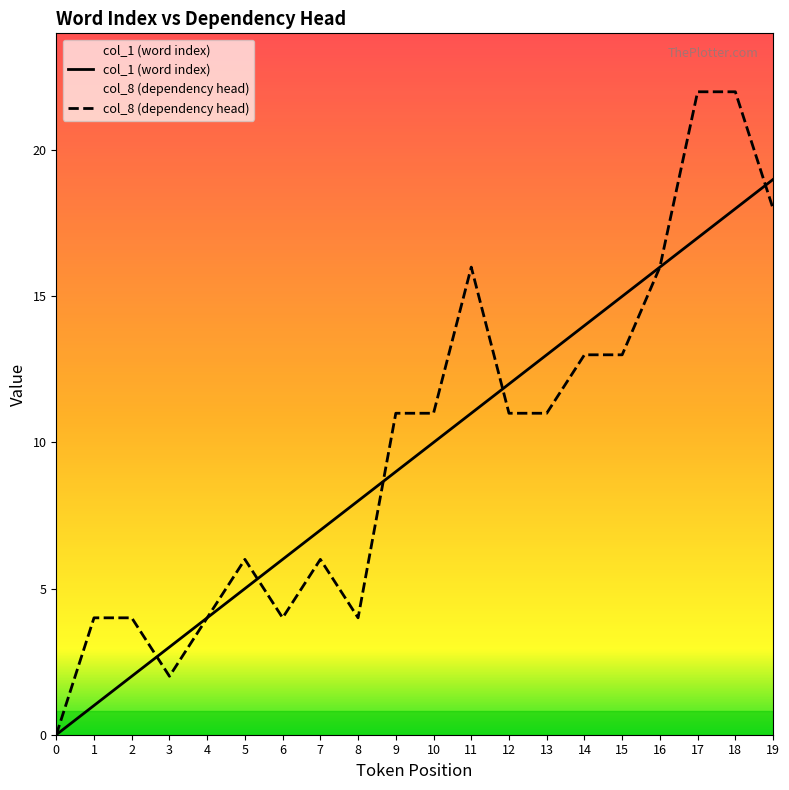

Reading left to right, extract all data points from this chart.

col_1 (word index): 0=0	1=1	2=2	3=3	4=4	5=5	6=6	7=7	8=8	9=9	10=10	11=11	12=12	13=13	14=14	15=15	16=16	17=17	18=18	19=19
col_8 (dependency head): 0=0	1=4	2=4	3=2	4=4	5=6	6=4	7=6	8=4	9=11	10=11	11=16	12=11	13=11	14=13	15=13	16=16	17=22	18=22	19=18